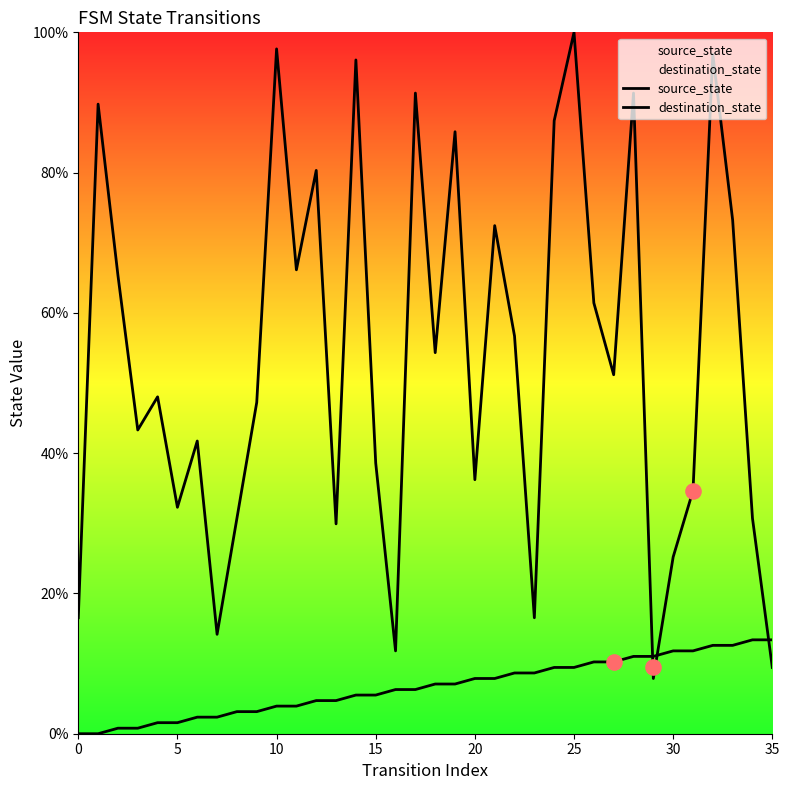

Is the value of source_state at 11 greater than the value of destination_state at 30?

No